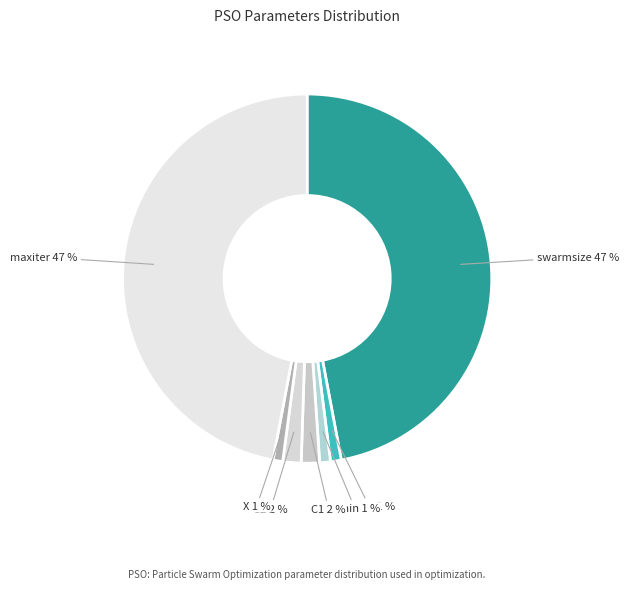

Between C1 and maxiter, which is larger?

maxiter